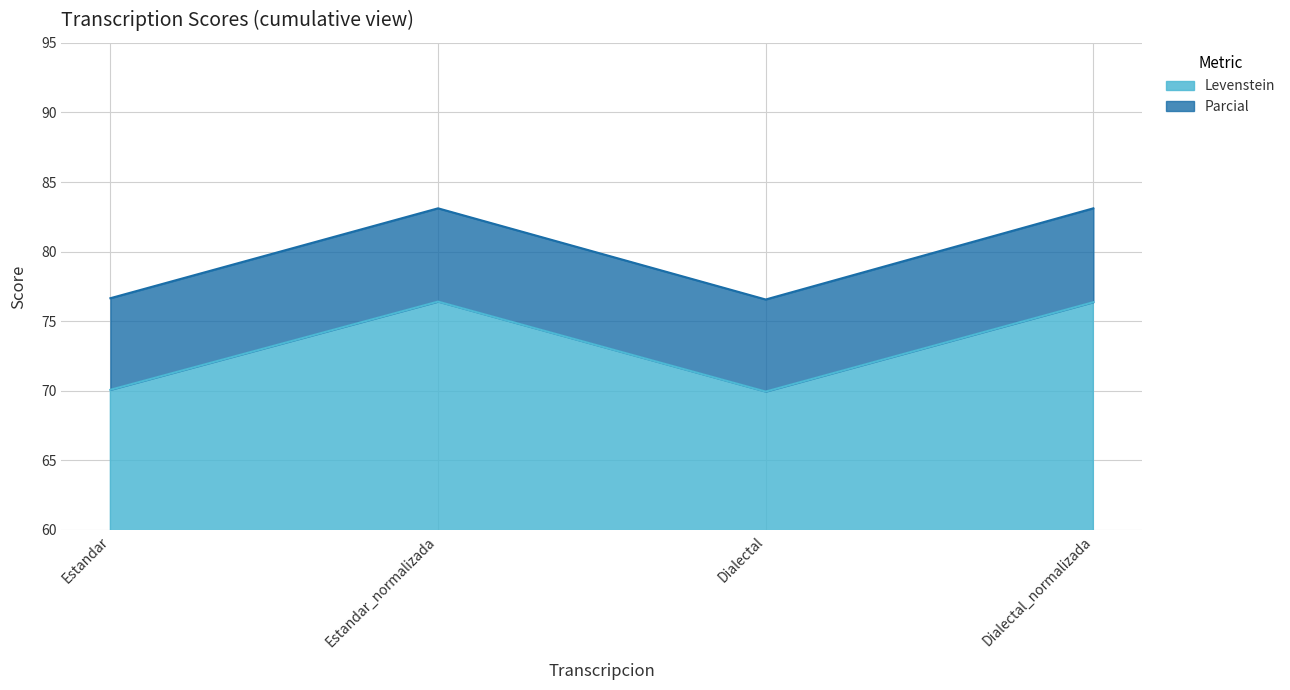

What is the difference between the maximum and minimum values in the Levenstein series?

6.5